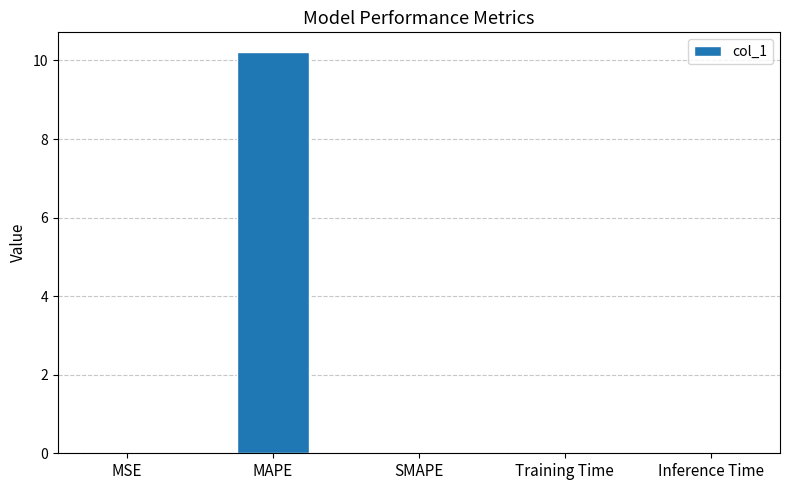

Read the value at MAPE.

10.2